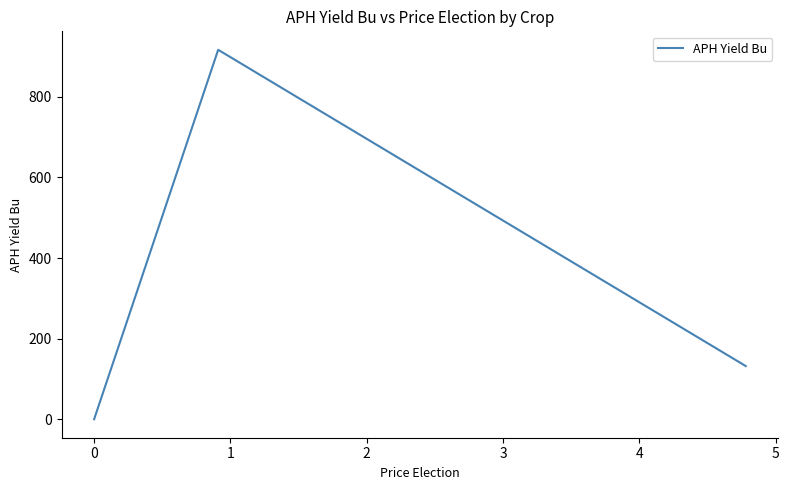

What is the maximum value shown in the chart?

916.5